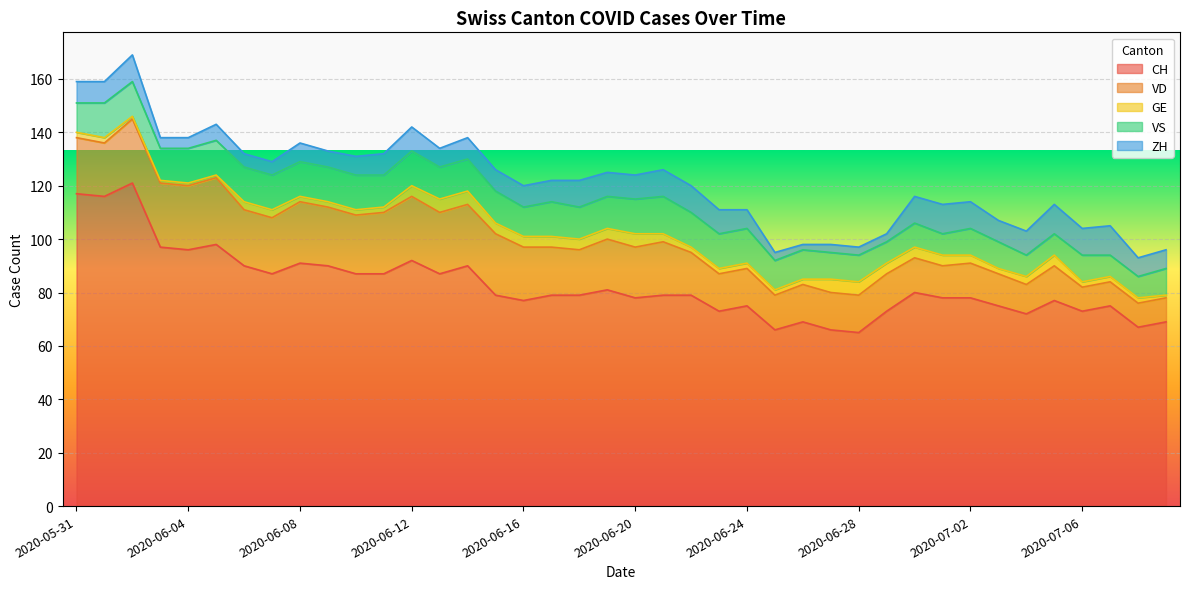

At which category does ZH reach its first local peak?

2020-06-02